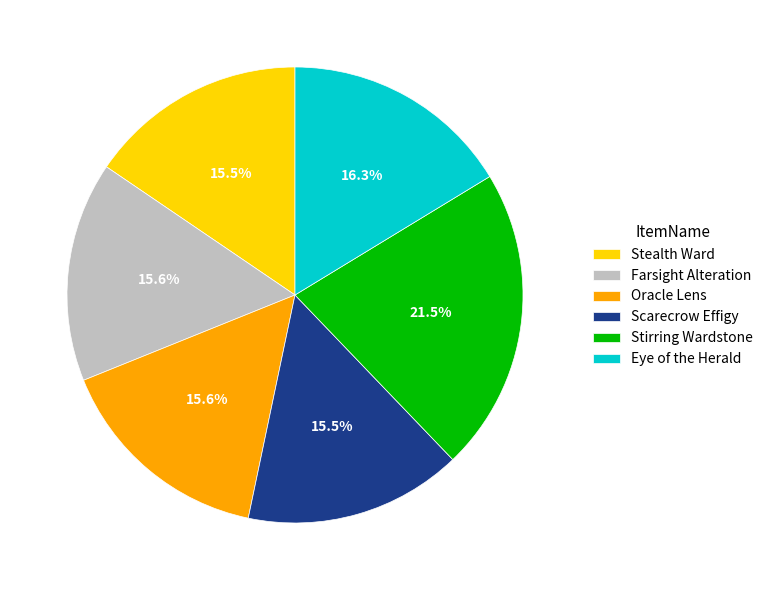

What percentage is NOT represented by Oracle Lens?

84.4%